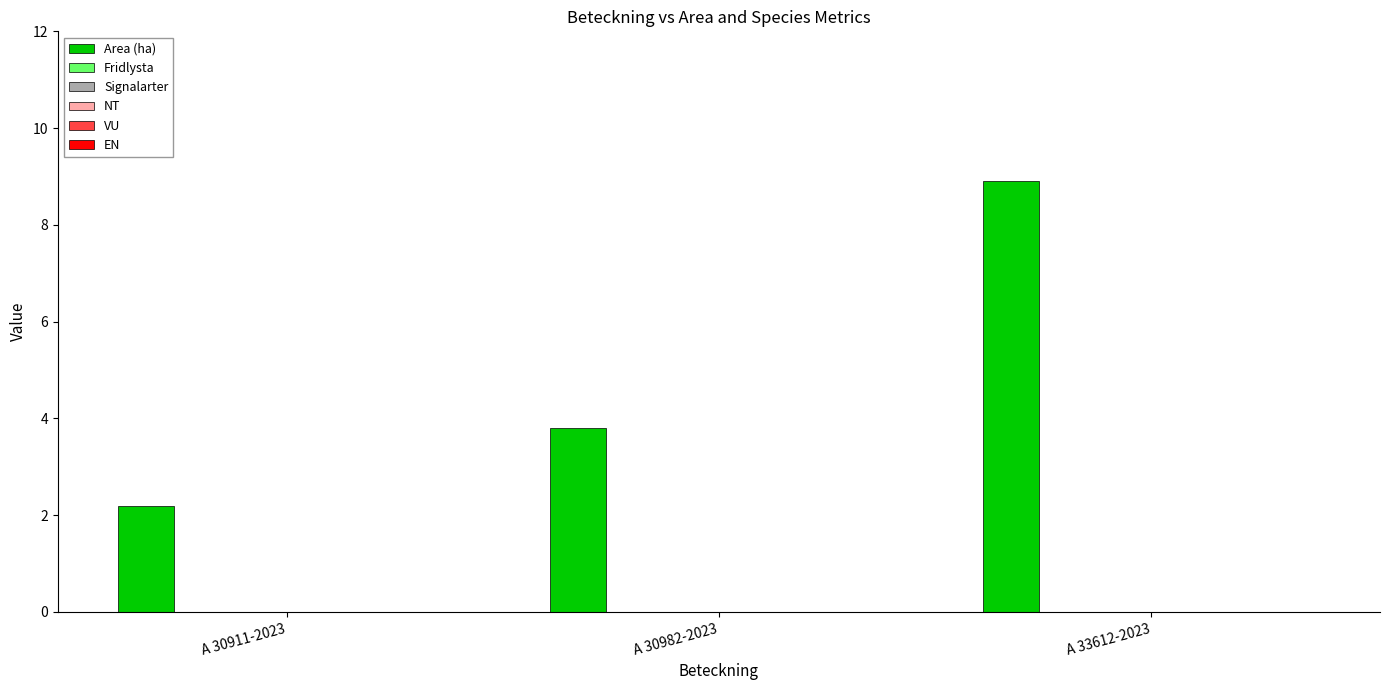

What is the value of the 2nd bar from the left?

3.8